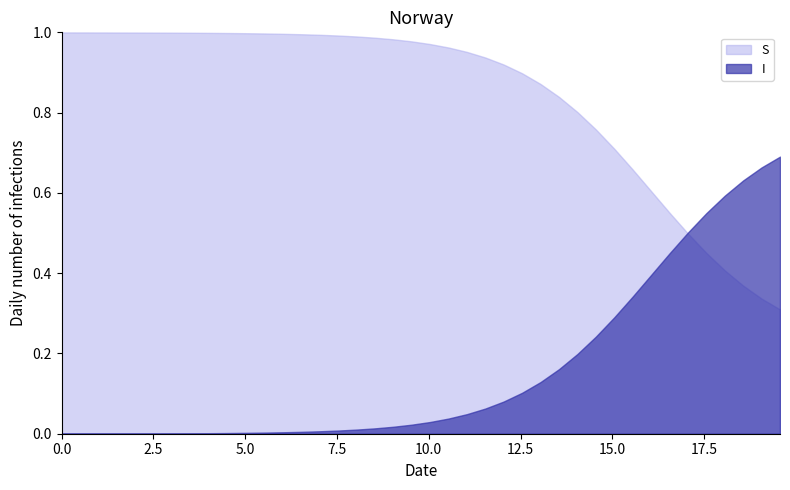

Which series has the largest total across all categories?

S